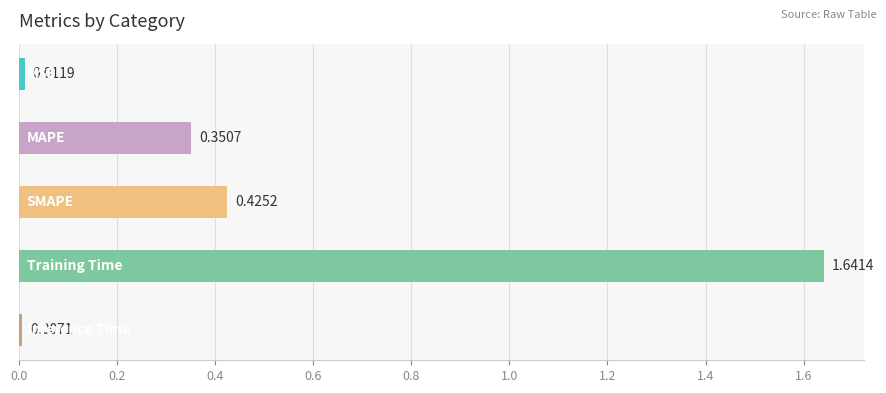

What is the average value?

0.5